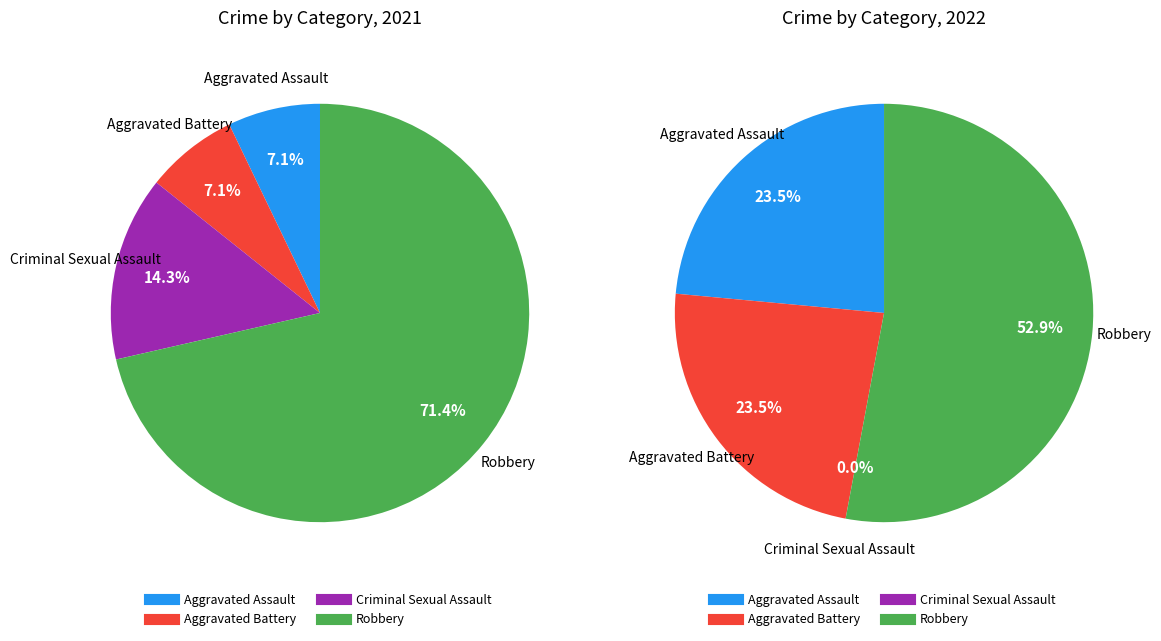

Does 2 represent more than half of the total?

No